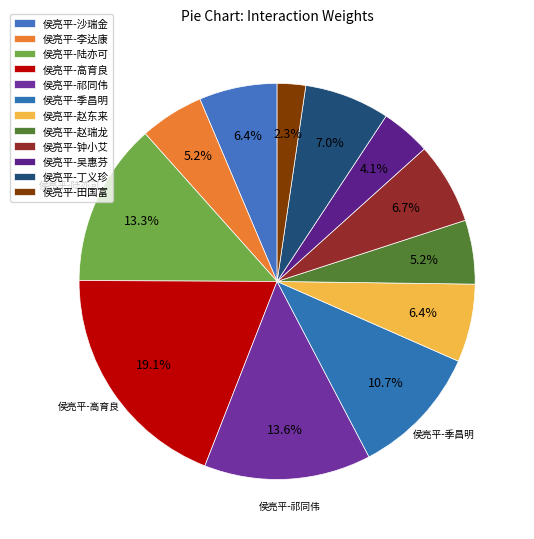

Is there a majority slice in this chart?

No